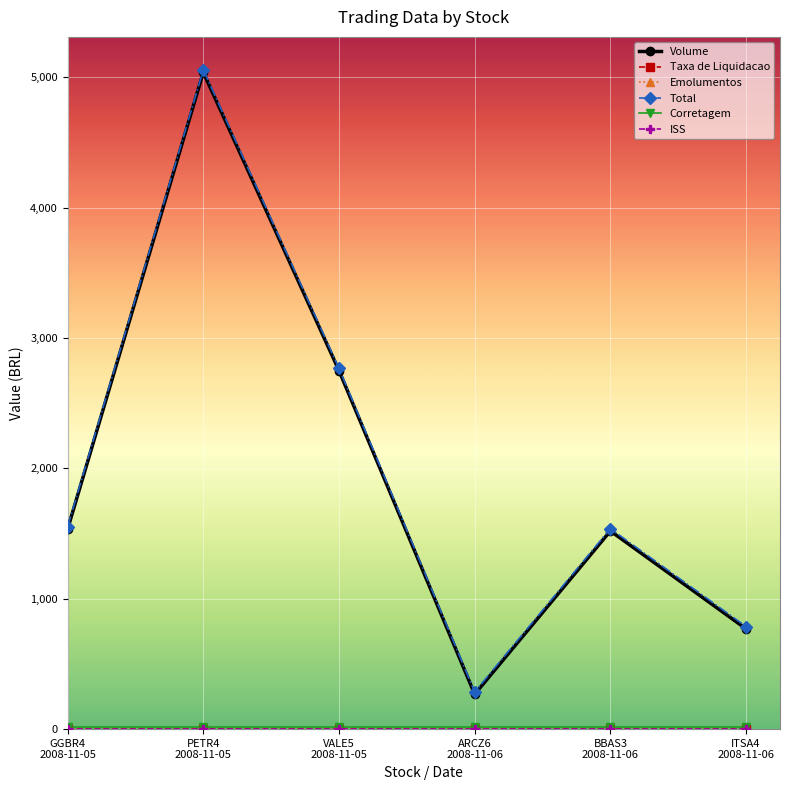

In Total, how many points are lower than both neighbors (excluding endpoints)?

1